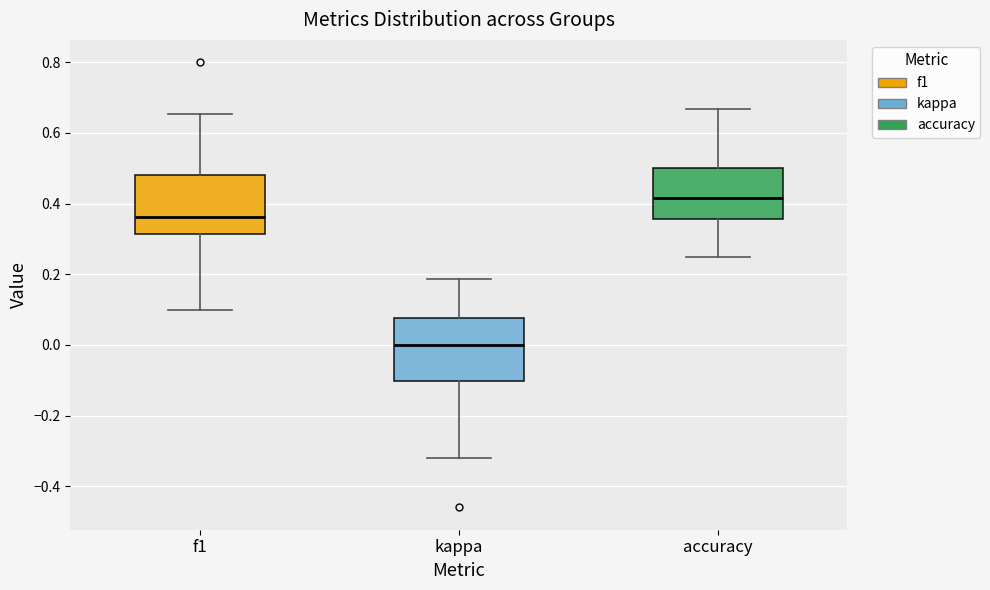

Which box has the lowest median line?

kappa